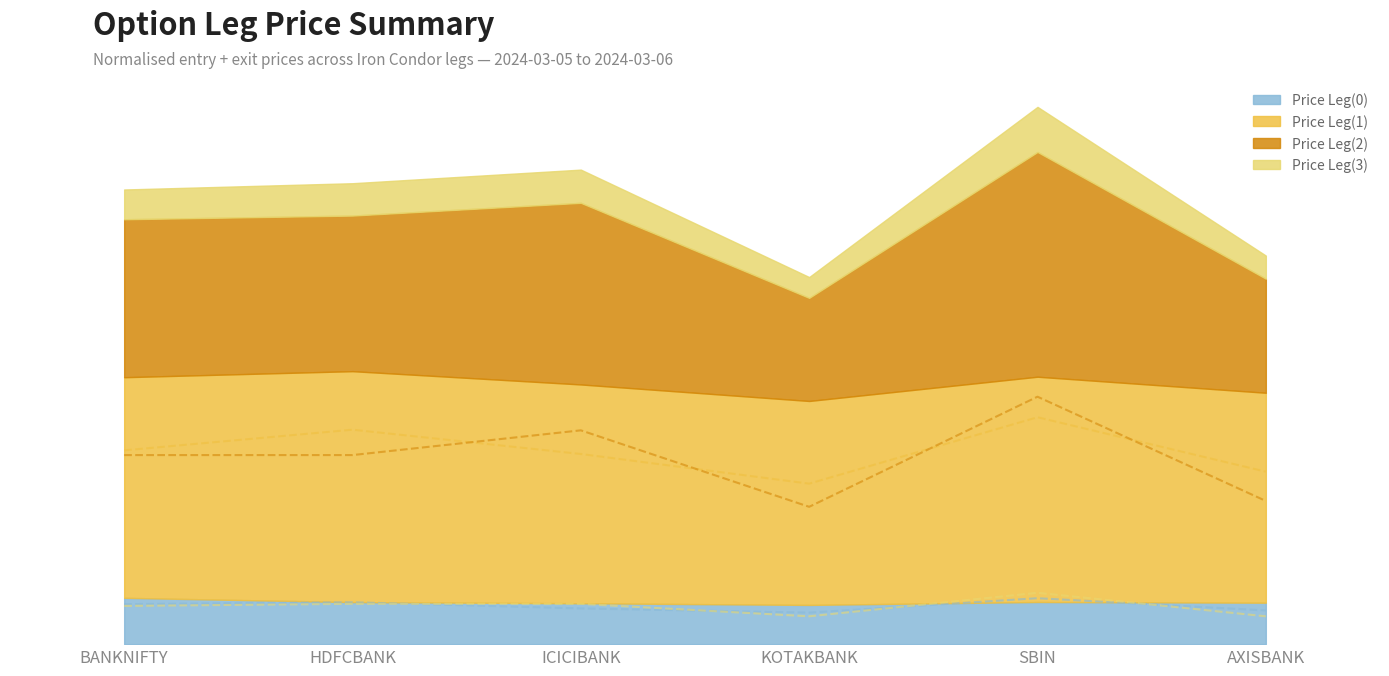

What position from the left is BANKNIFTY?

1